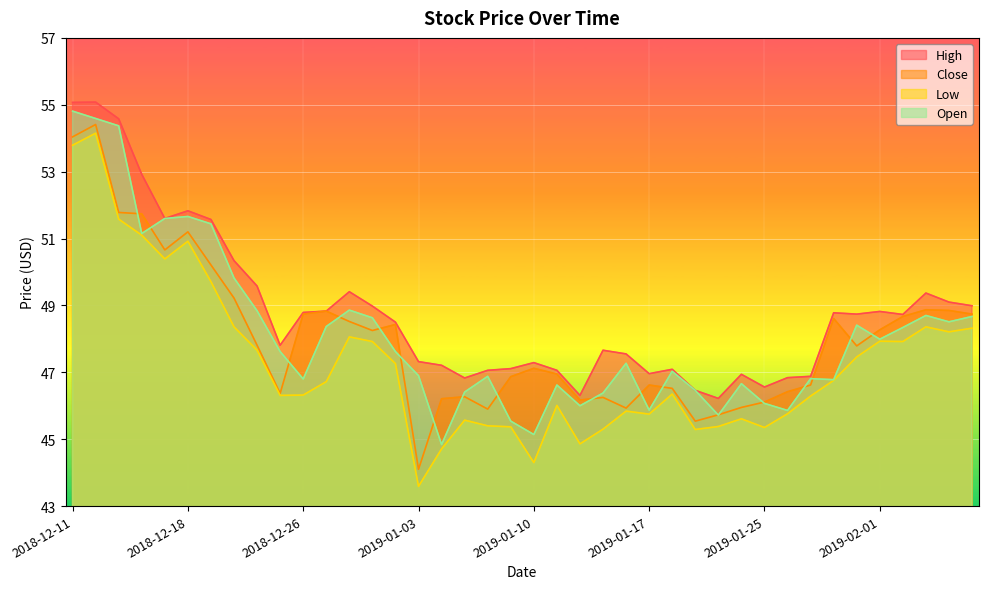

True or false: Open and High cross at least once.

False